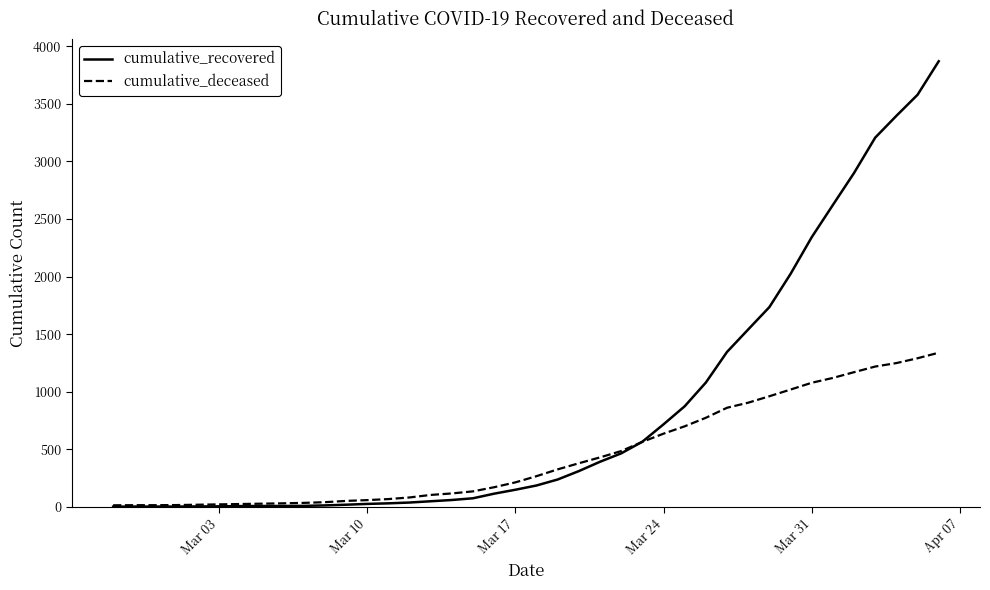

Does the chart display data point markers on the line(s)?

No